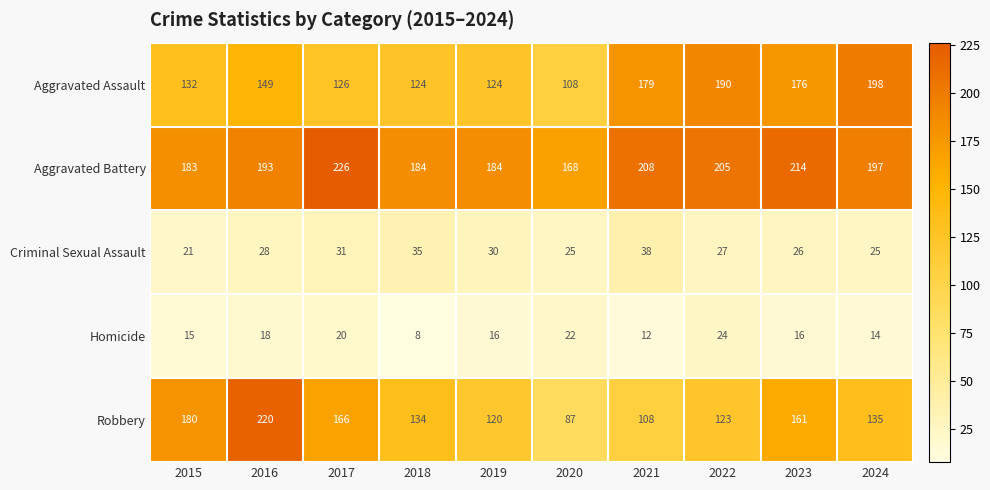

The Aggravated Battery series shows 205 at 2022. True or false?

True